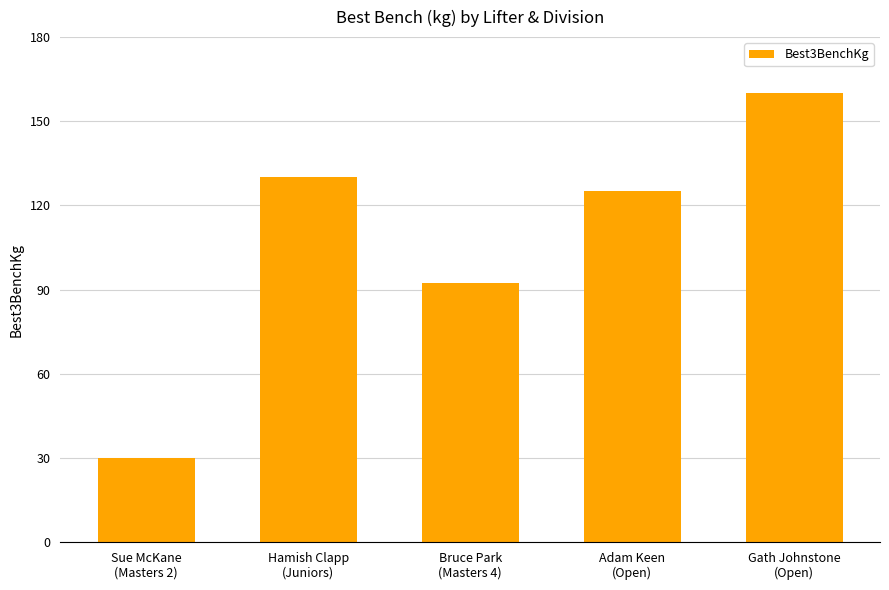

The chart shows a value of 52.2 at Sue McKane
(Masters 2). True or false?

False